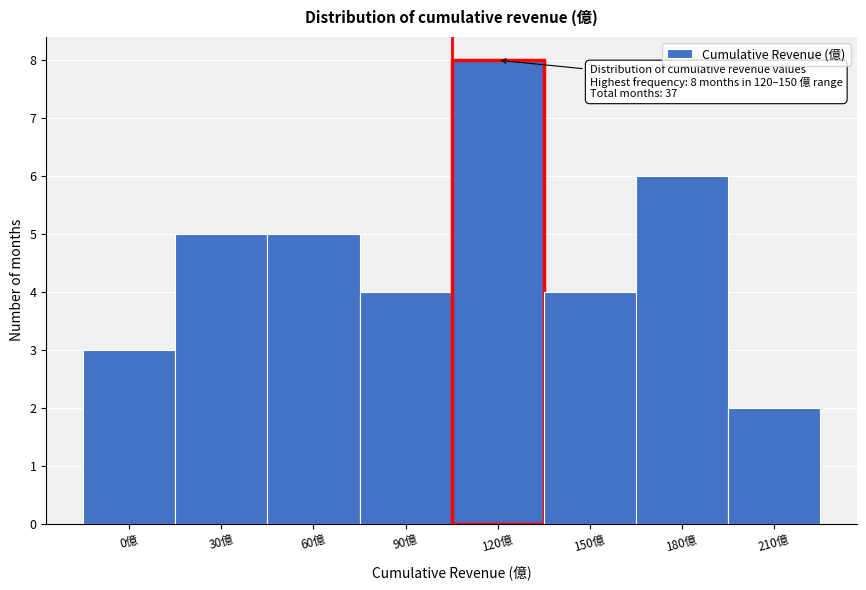

Reading left to right, list all the values displayed in this chart.

3	5	5	4	8	4	6	2